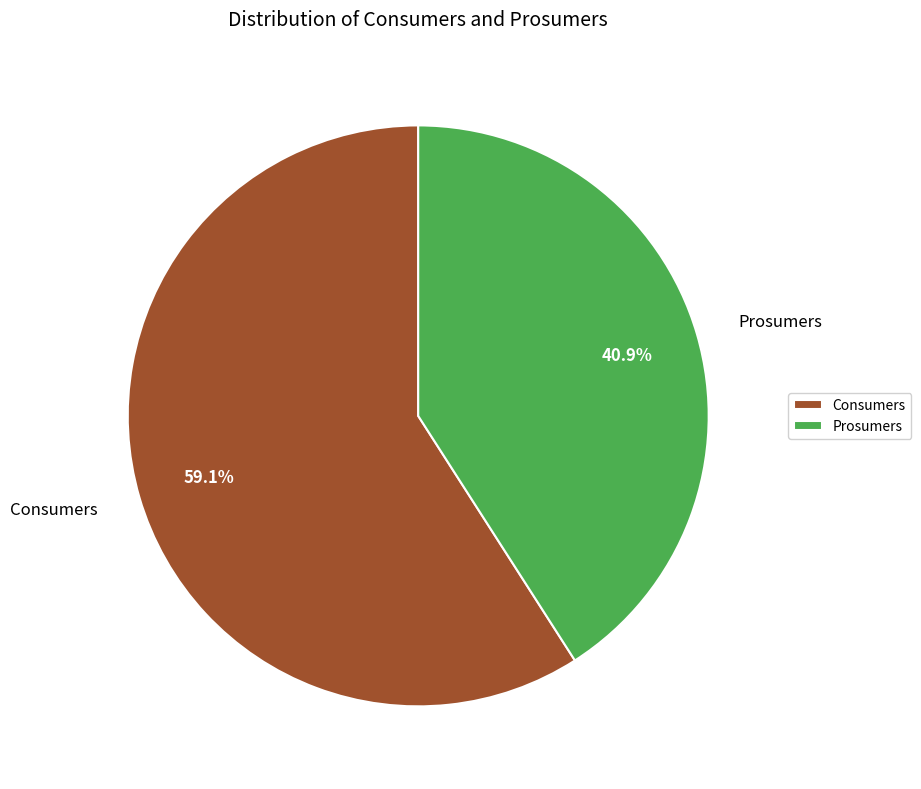

What percentage do Consumers and Prosumers together represent?

100.0%